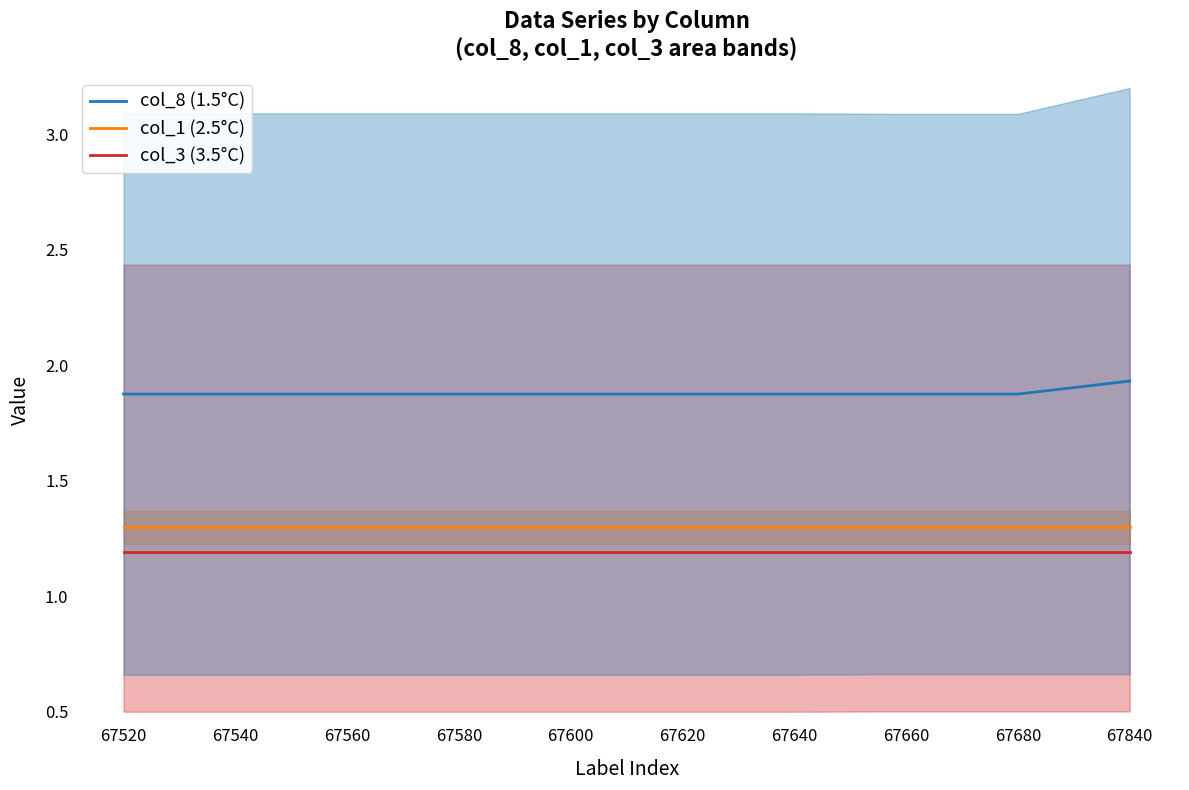

True or false: col_3 (3.5°C) has a value of 1.2 at 67580.

True